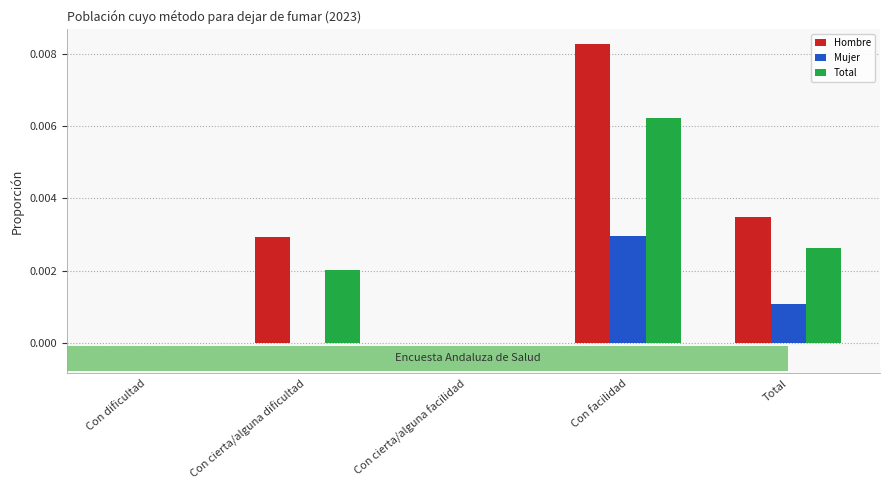

At which category does the chart reach its minimum across all series?

Con dificultad